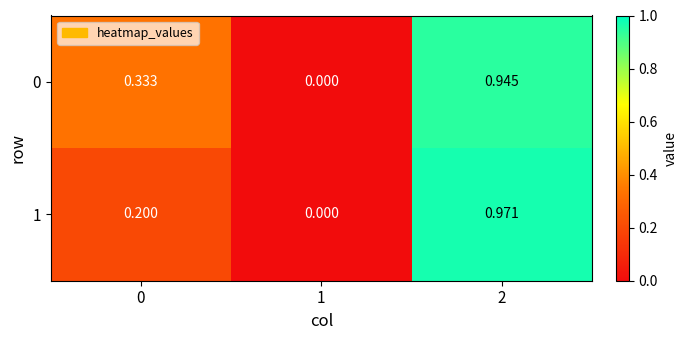

Is the value of 1 at 1 greater than the value of 0 at 2?

No